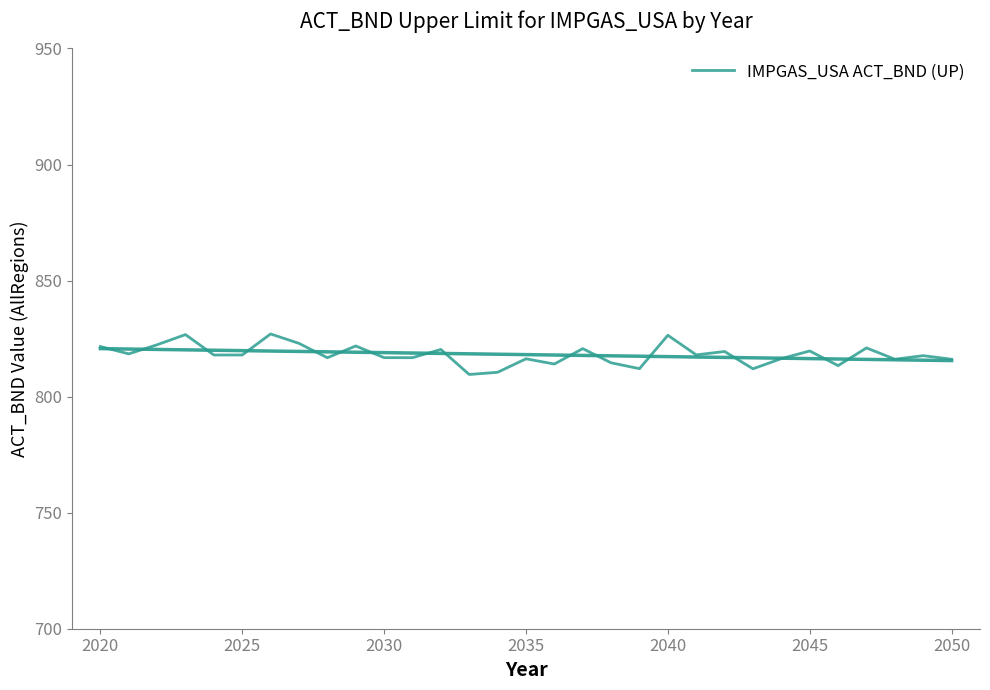

Count the number of data series in this chart.

1